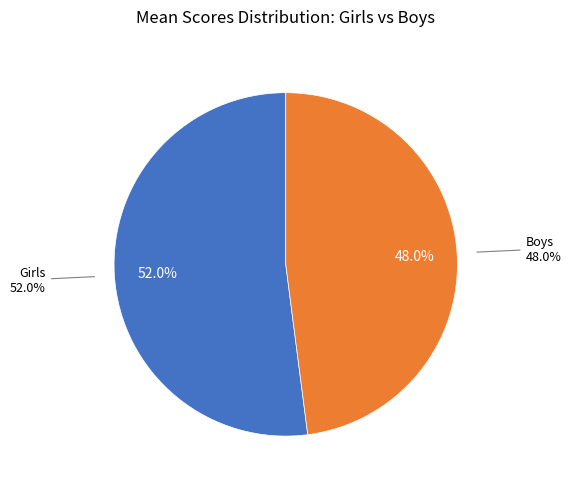

Do Boys and Girls together represent more than half of the pie?

Yes